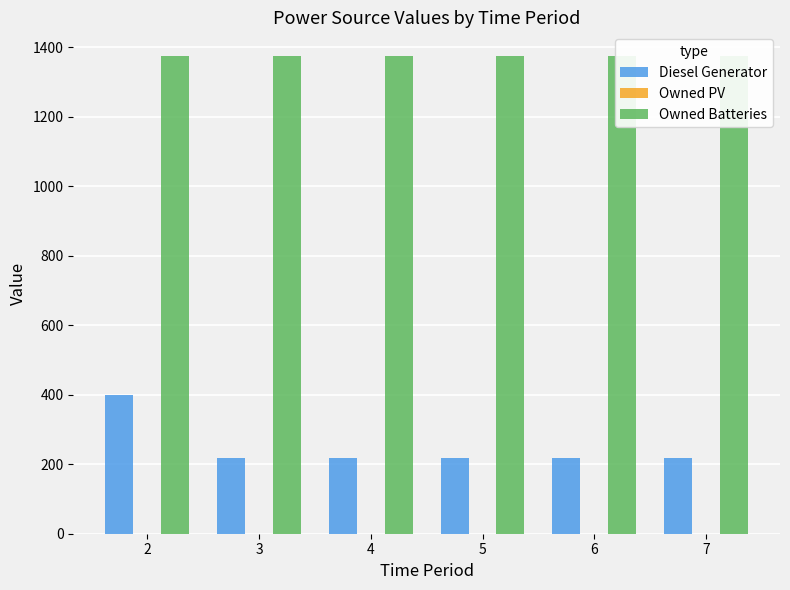

Which has a higher value, 5 or 6?

5